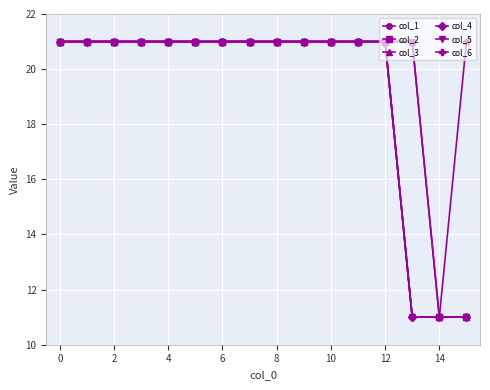

Reading left to right, list all the values displayed in this chart.

col_1: 21	21	21	21	21	21	21	21	21	21	21	21	21	11	11	21
col_2: 21	21	21	21	21	21	21	21	21	21	21	21	21	21	11	11
col_3: 21	21	21	21	21	21	21	21	21	21	21	21	21	21	11	11
col_4: 21	21	21	21	21	21	21	21	21	21	21	21	21	11	11	11
col_5: 21	21	21	21	21	21	21	21	21	21	21	21	21	11	11	11
col_6: 21	21	21	21	21	21	21	21	21	21	21	21	21	11	11	11